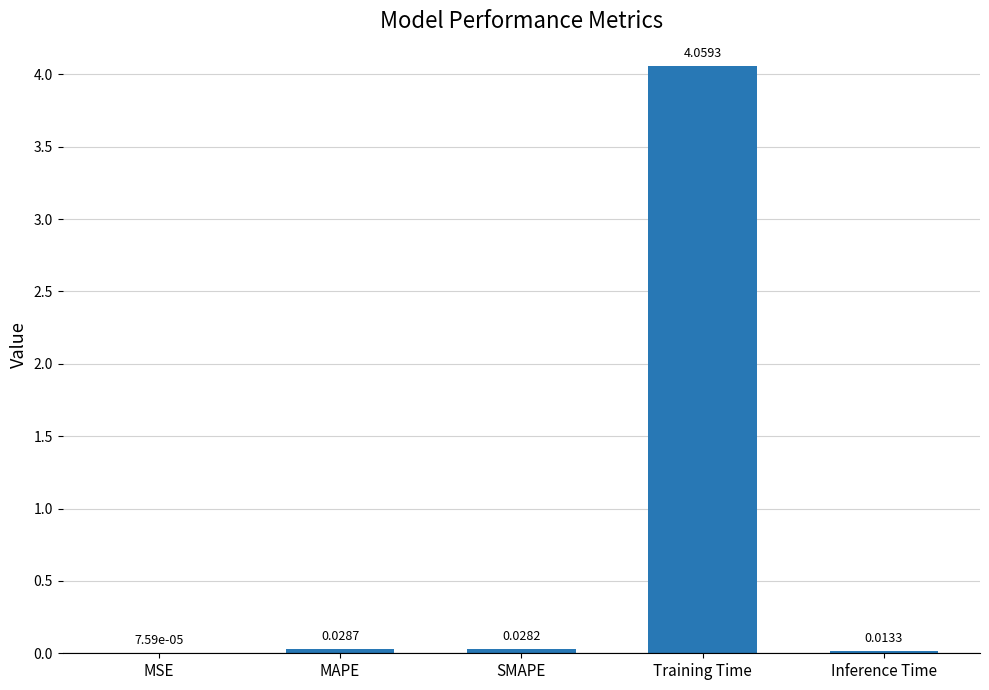

How many categories are shown in the chart?

5